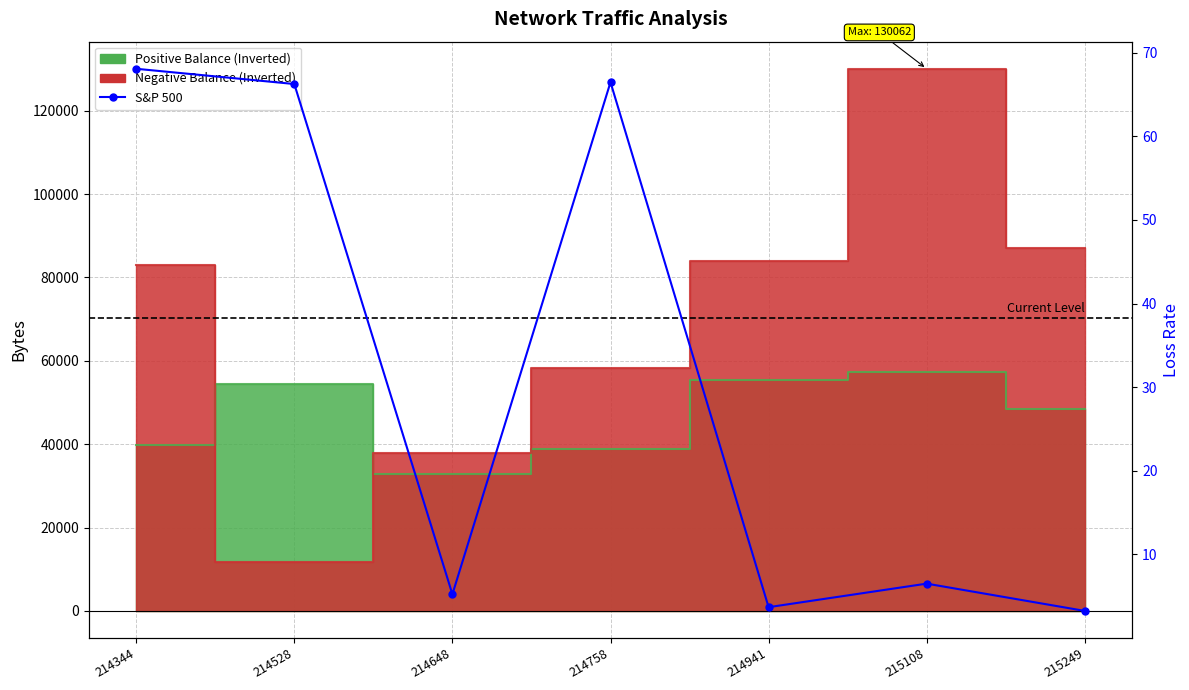

What is the value of the 6th point from the left?

6.5